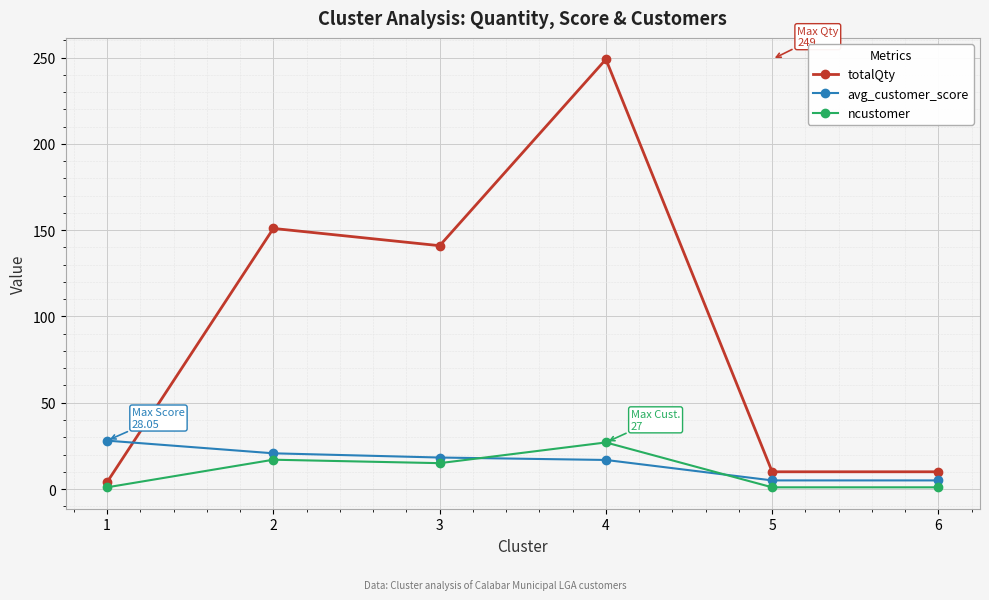

Reading left to right, extract all data points from this chart.

totalQty: 4.0	151.0	141.0	249.0	10.0	10.0
avg_customer_score: 28.1	20.7	18.3	16.9	5.0	5.0
ncustomer: 1.0	17.0	15.0	27.0	1.0	1.0